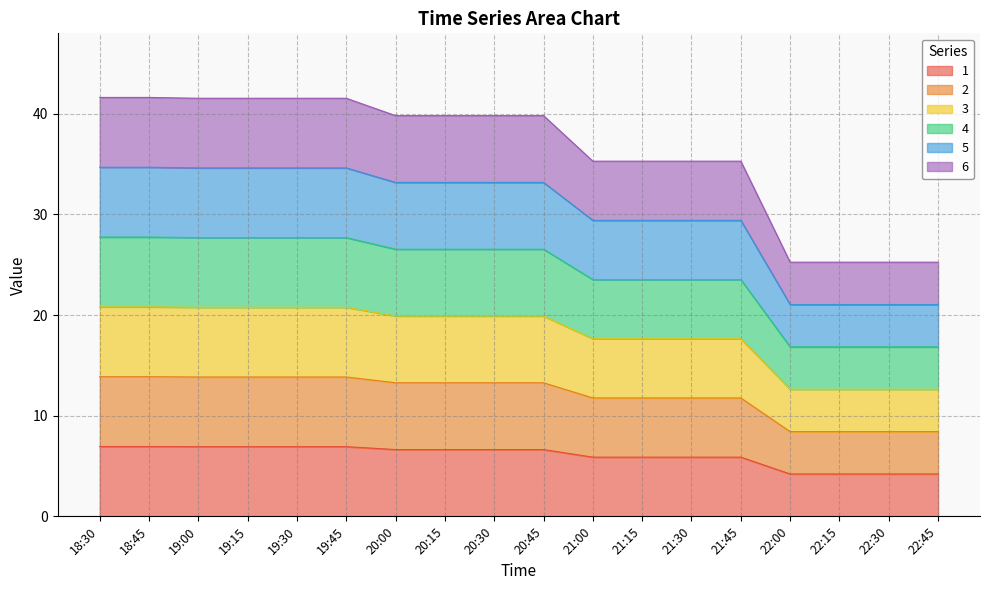

The 3 series shows 12.6 at 19:30. True or false?

False